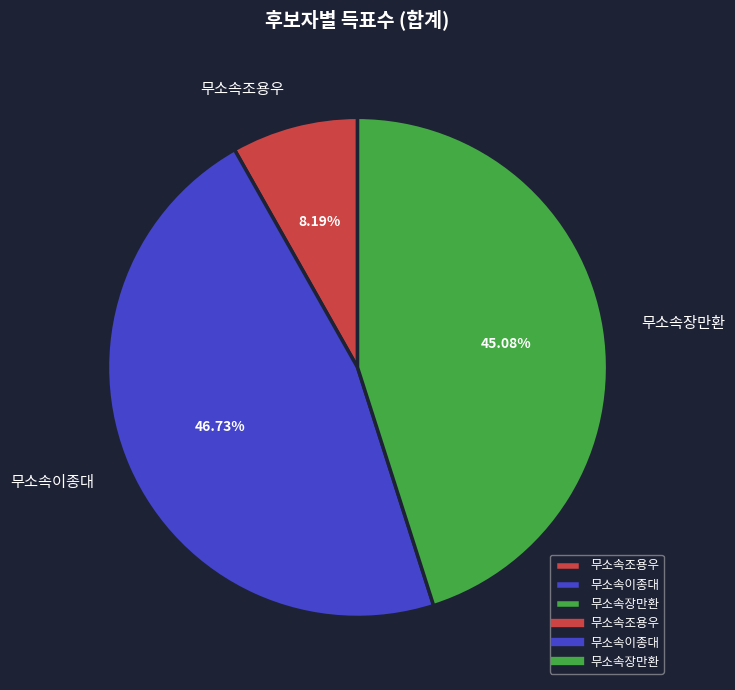

Which category has the smallest portion of the pie?

무소속조용우